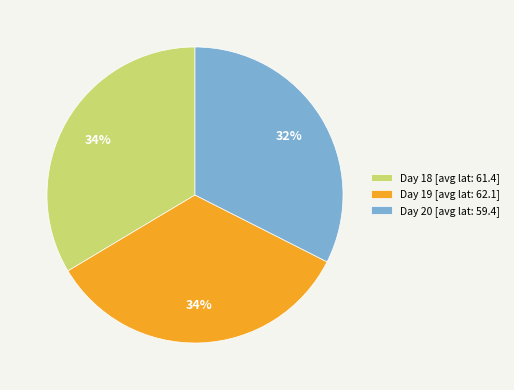

To the nearest percent, what portion does Day 18 [avg lat: 61.4] represent?

34%